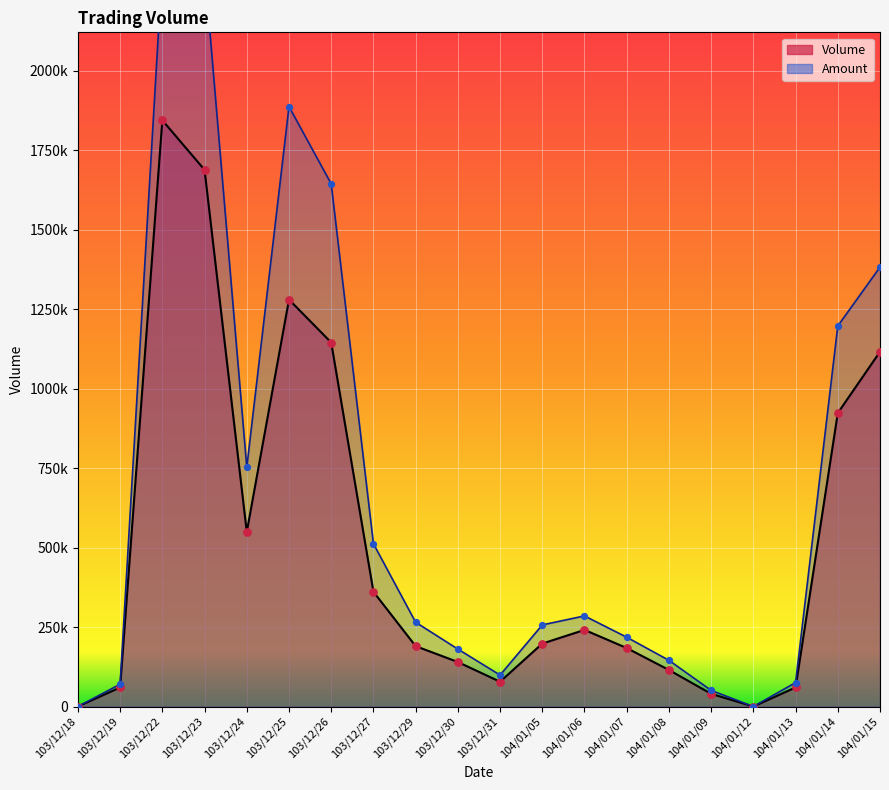

Which series has the largest total across all categories?

Amount